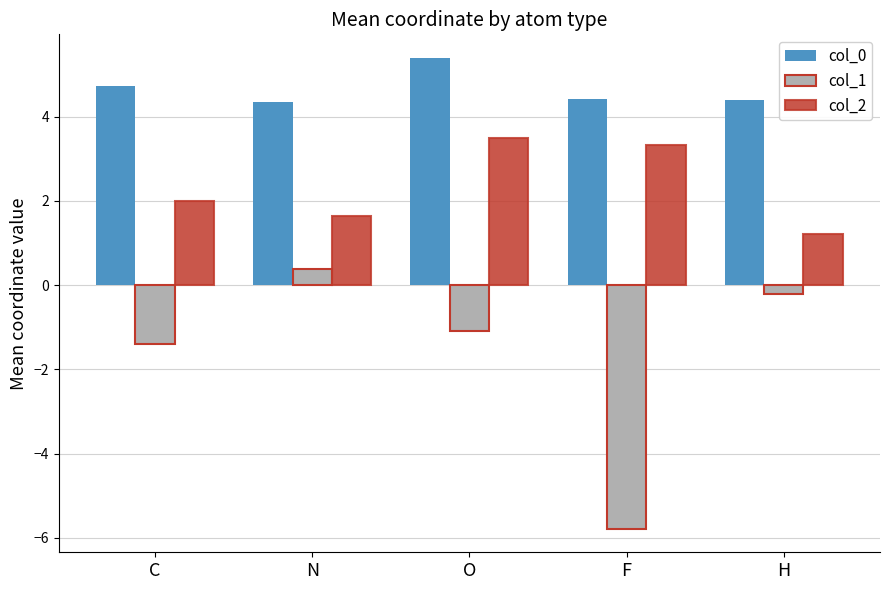

Which series changed the most between C and O?

col_2